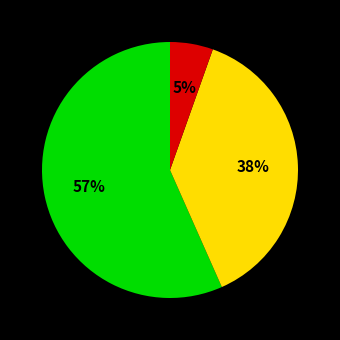

To the nearest percent, what is the average slice percentage?

33%